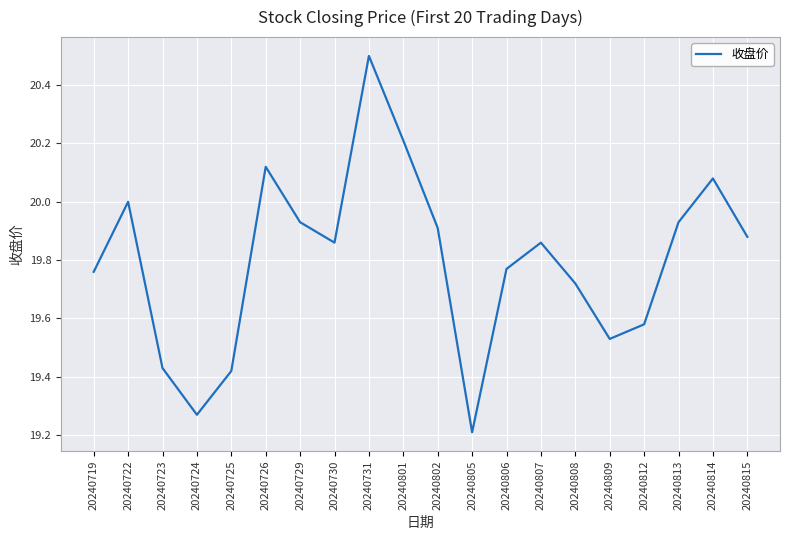

True or false: there are more than 2 points higher than both neighbors.

True